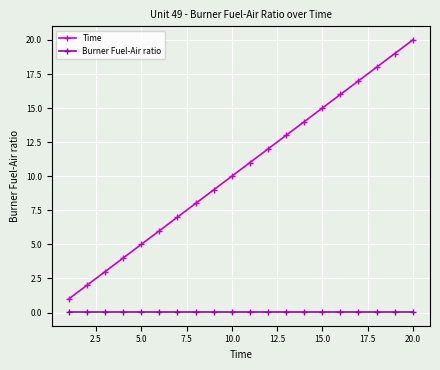

True or false: Time and Burner Fuel-Air ratio cross at least once.

False